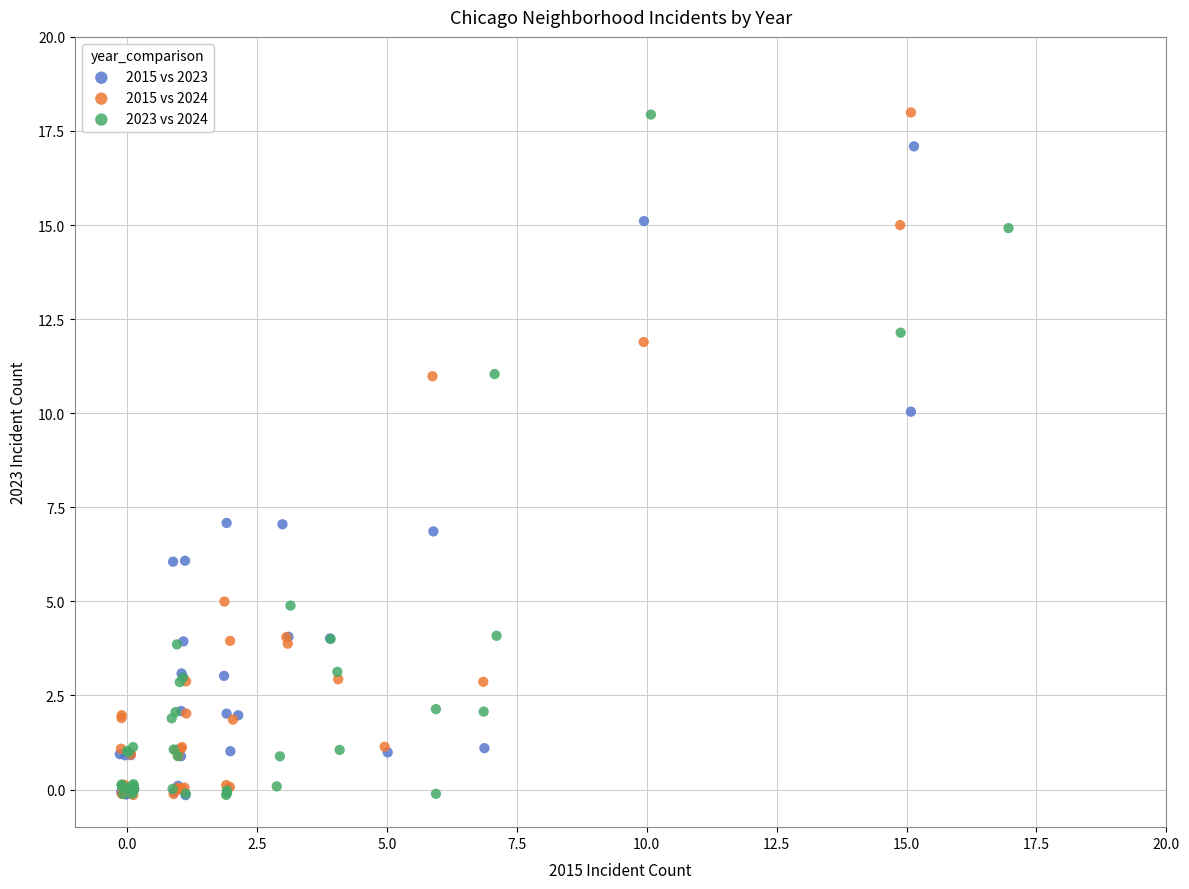

Which series has the largest Y range (max minus min)?

2015 vs 2024